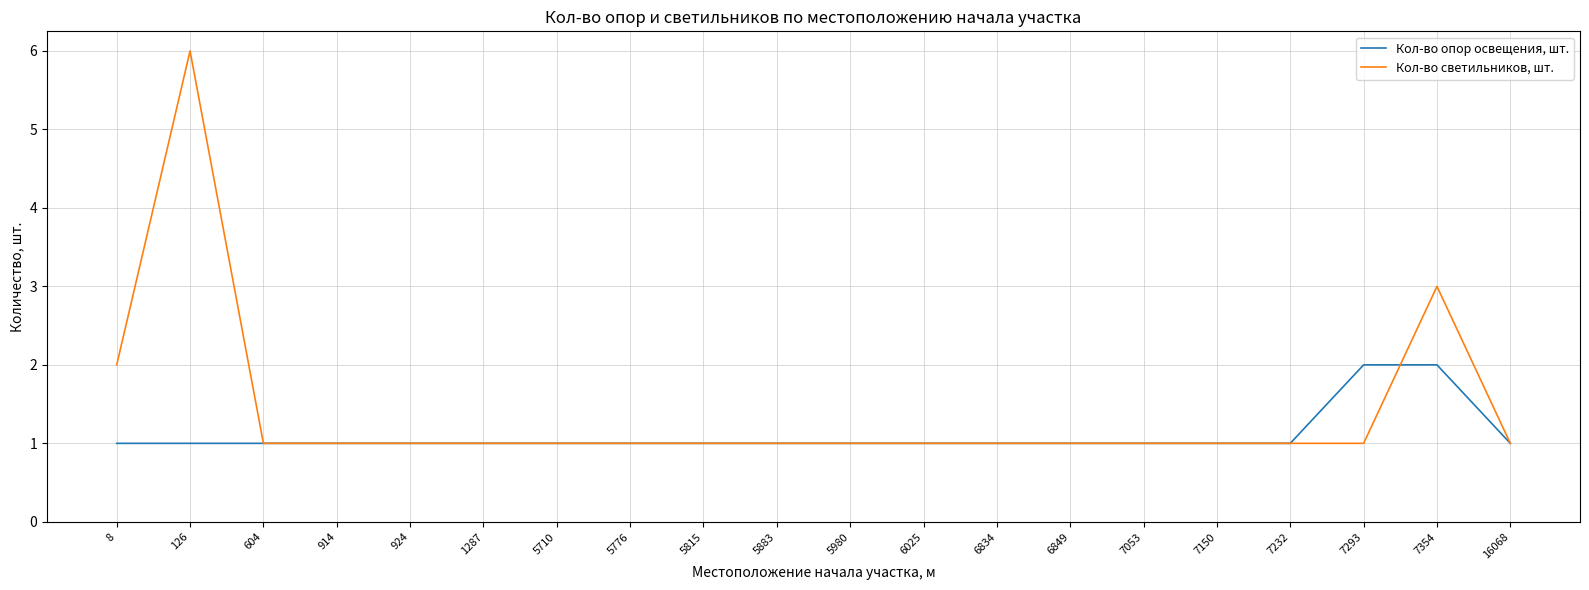

Rank the series by their average value, from highest to lowest.

Кол-во светильников, шт., Кол-во опор освещения, шт.